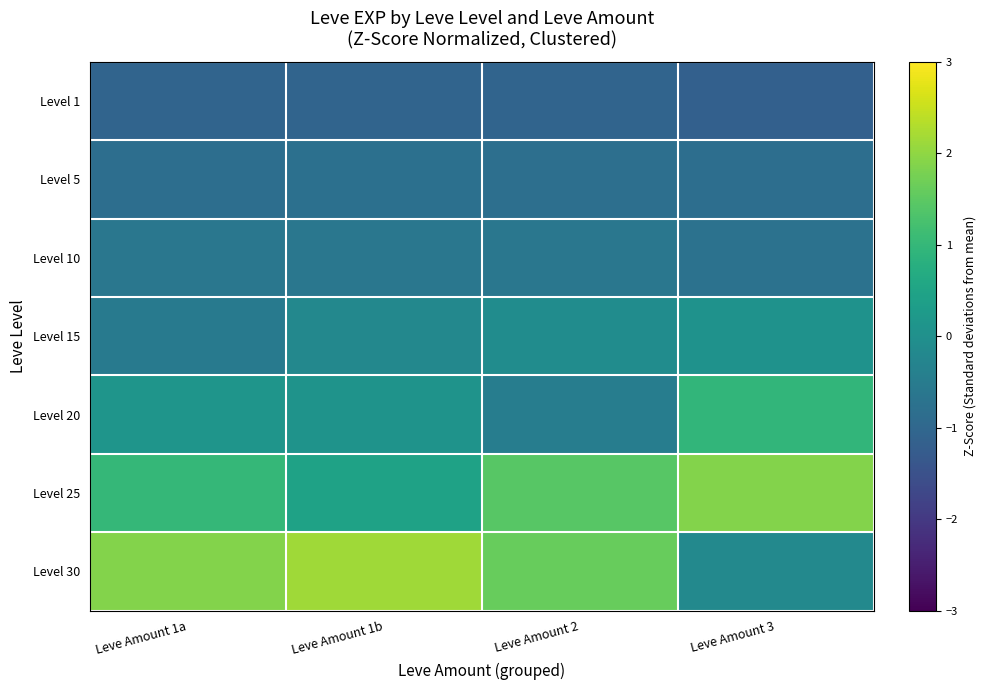

What is the greatest value displayed?

2.1